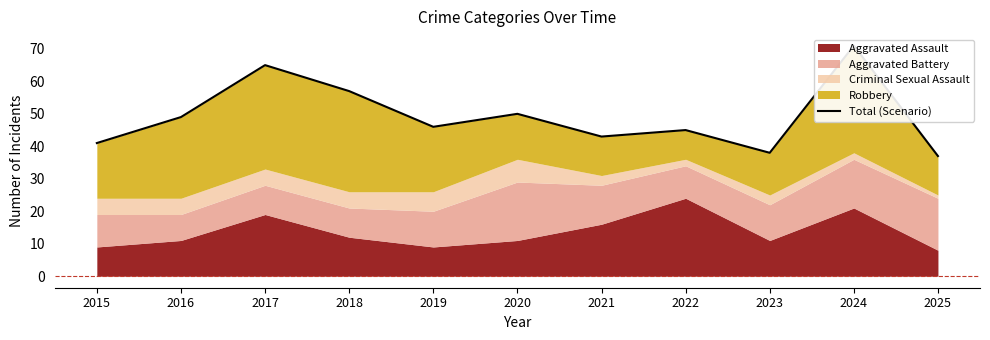

How many interior local peaks (higher than both neighbors) does the data have?

4